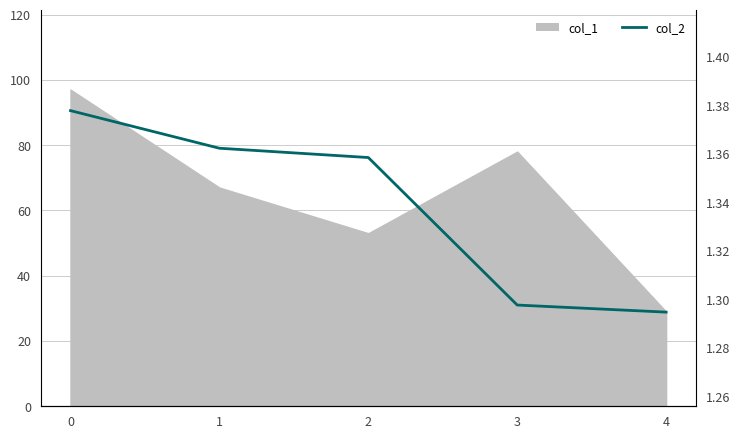

Reading right to left, extract all data points from this chart.

1.3	1.3	1.4	1.4	1.4